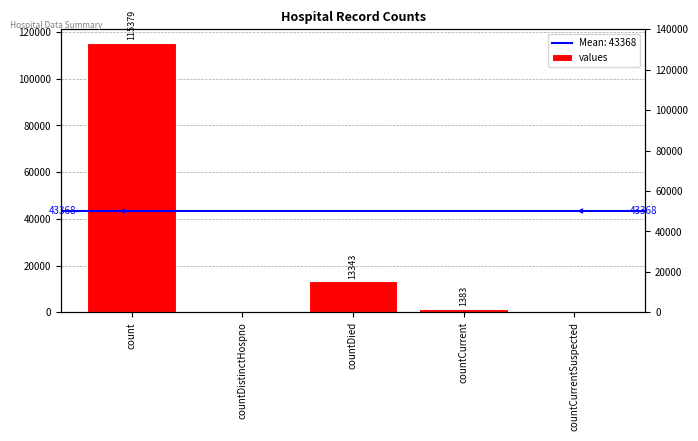

What is the label of the 1st bar from the left?

count